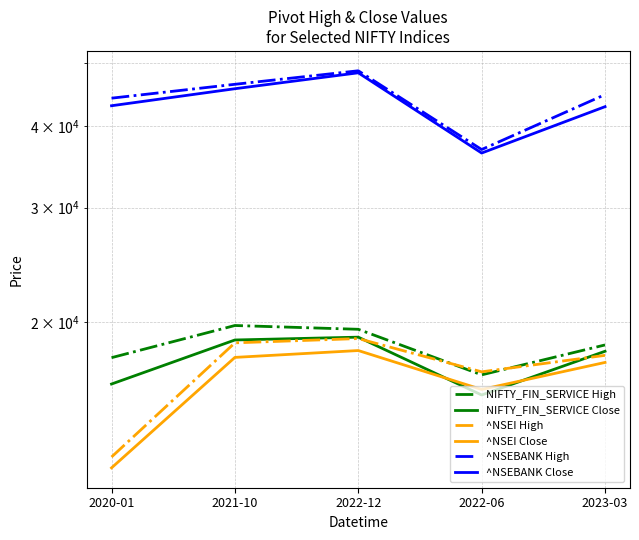

True or false: NIFTY_FIN_SERVICE Close and ^NSEBANK Close intersect in this chart.

False